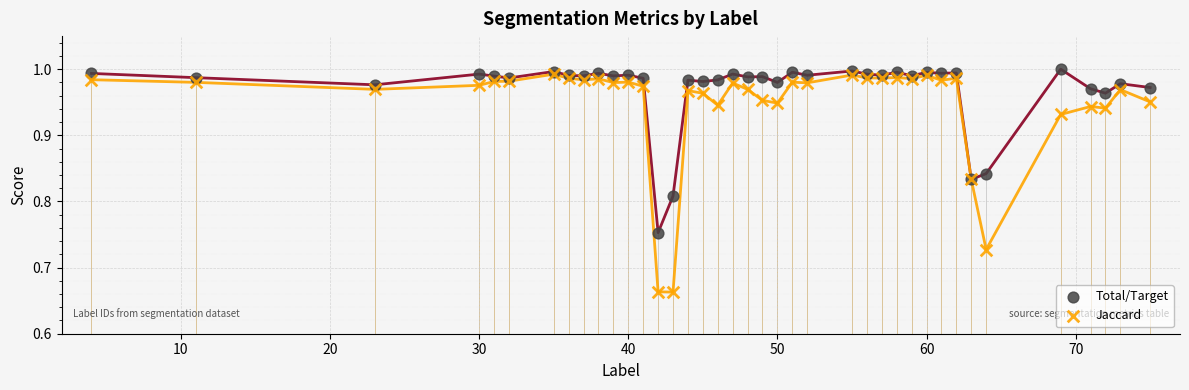

Which series contains the highest Y value?

Total/Target